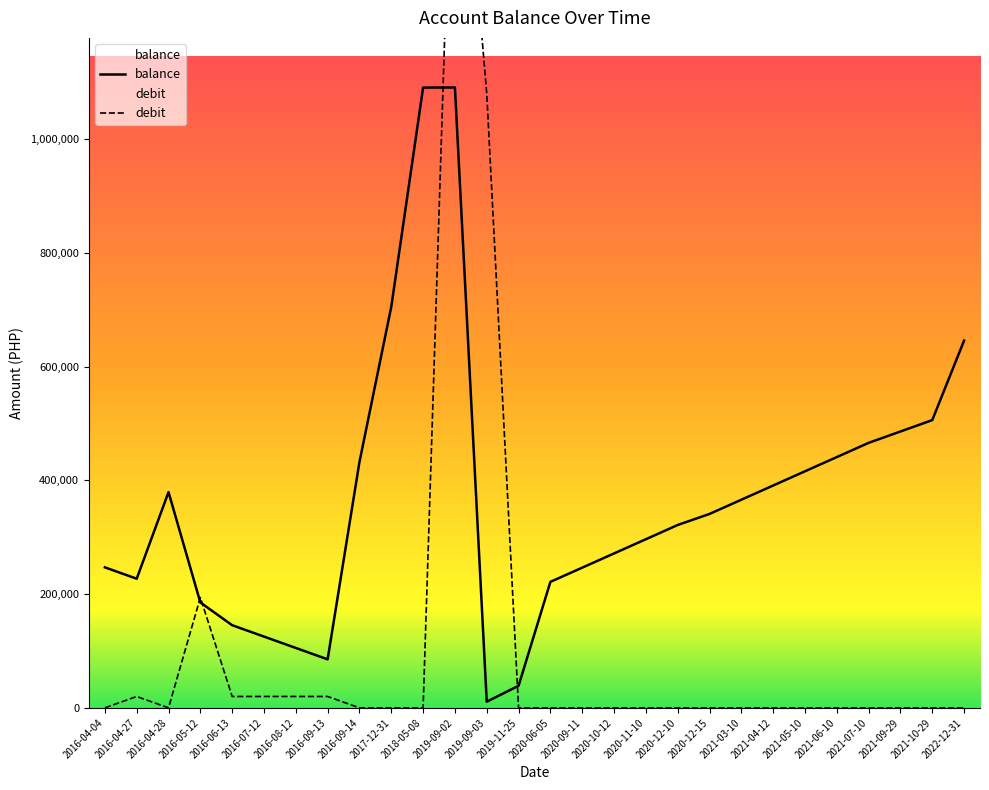

At how many categories does at least one series exceed 819024?

3